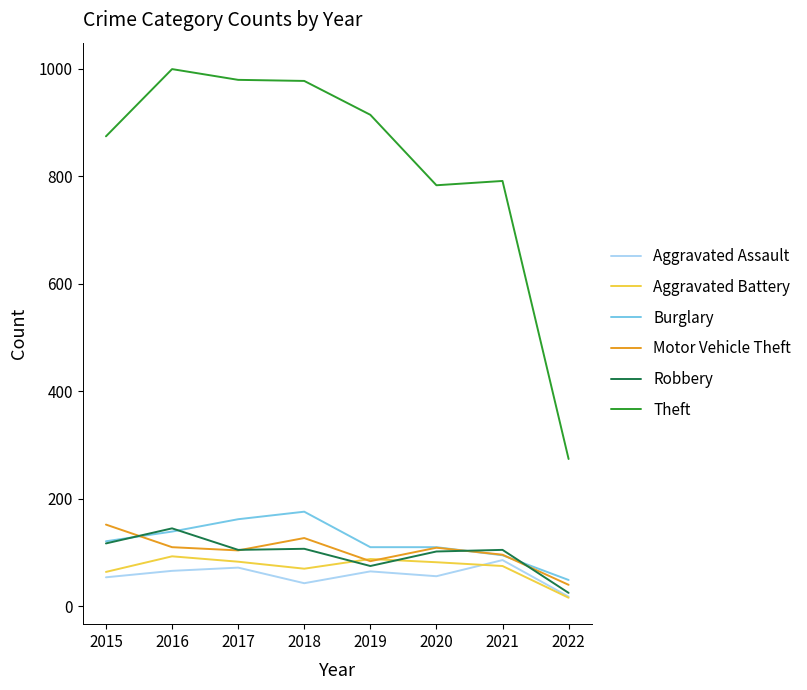

The value of Motor Vehicle Theft at 2021 is 96. True or false?

True